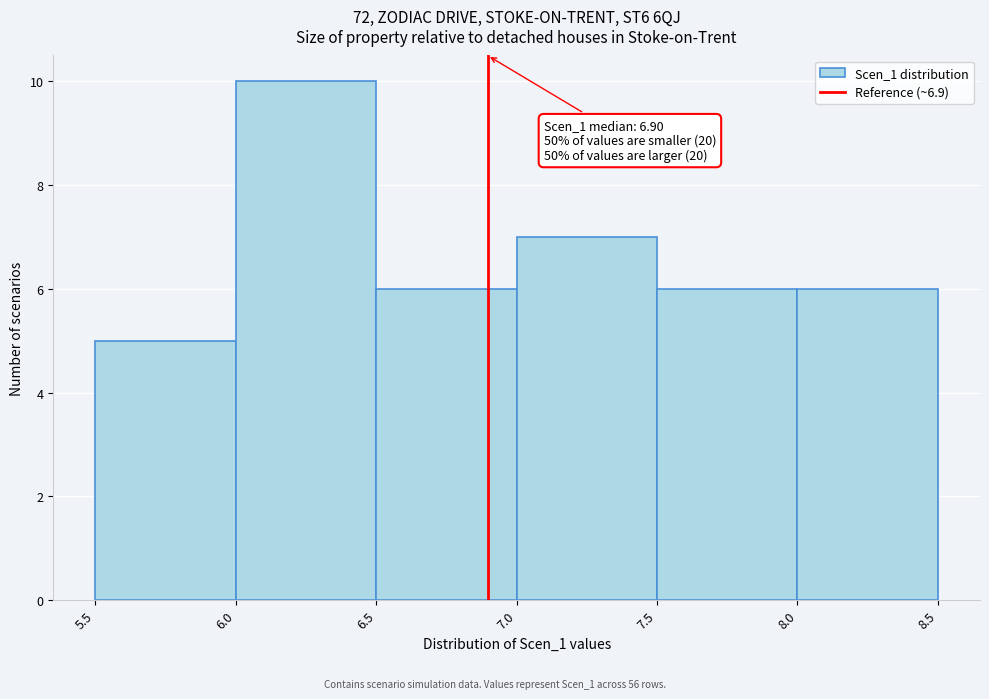

Over which range of the x-axis is the bar tallest?

6.0 to 6.5